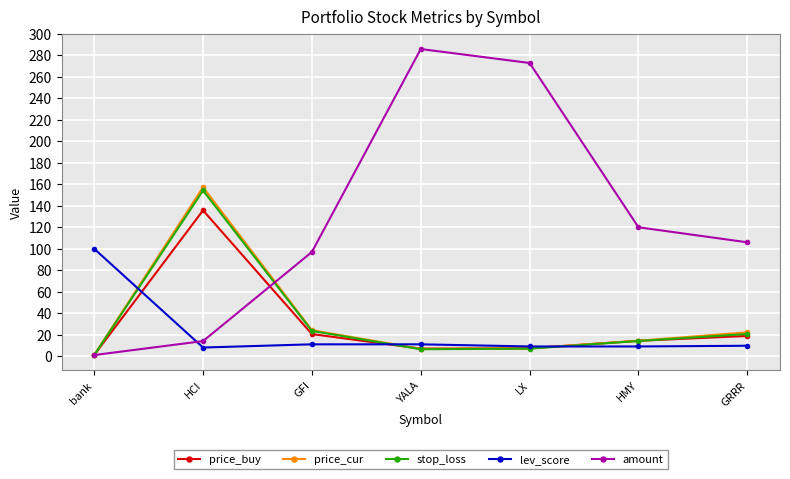

Which category has the highest value in the price_cur series?

HCI